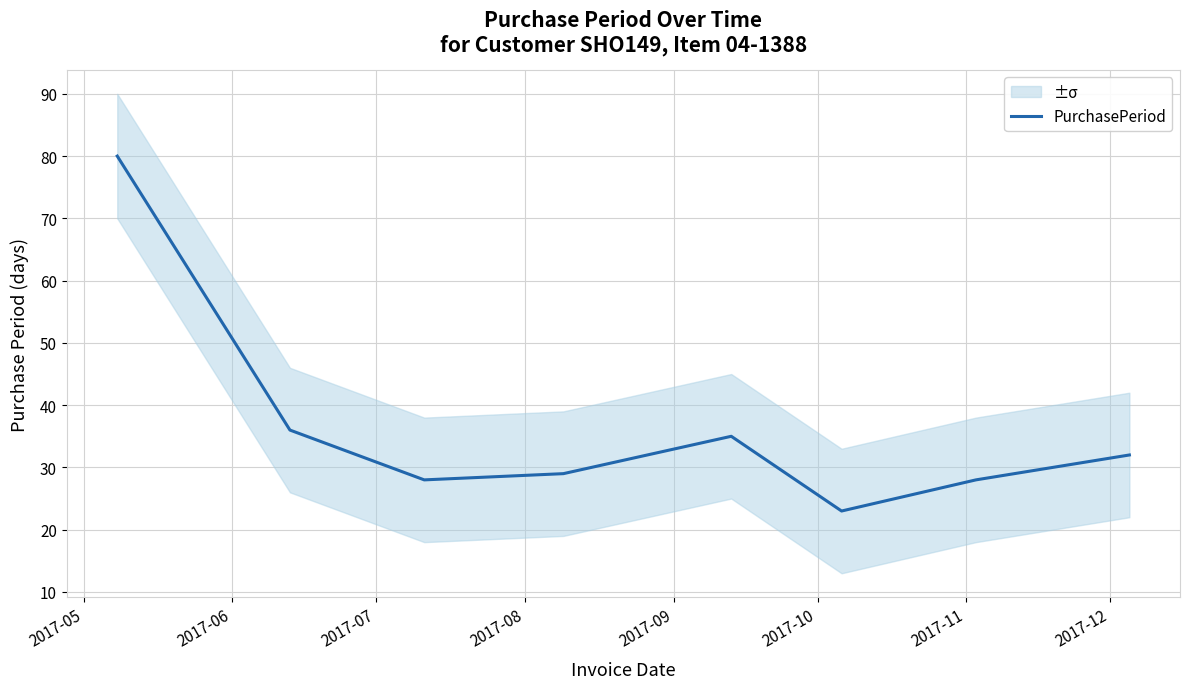

Which label corresponds to the largest value in the chart?

2017-05